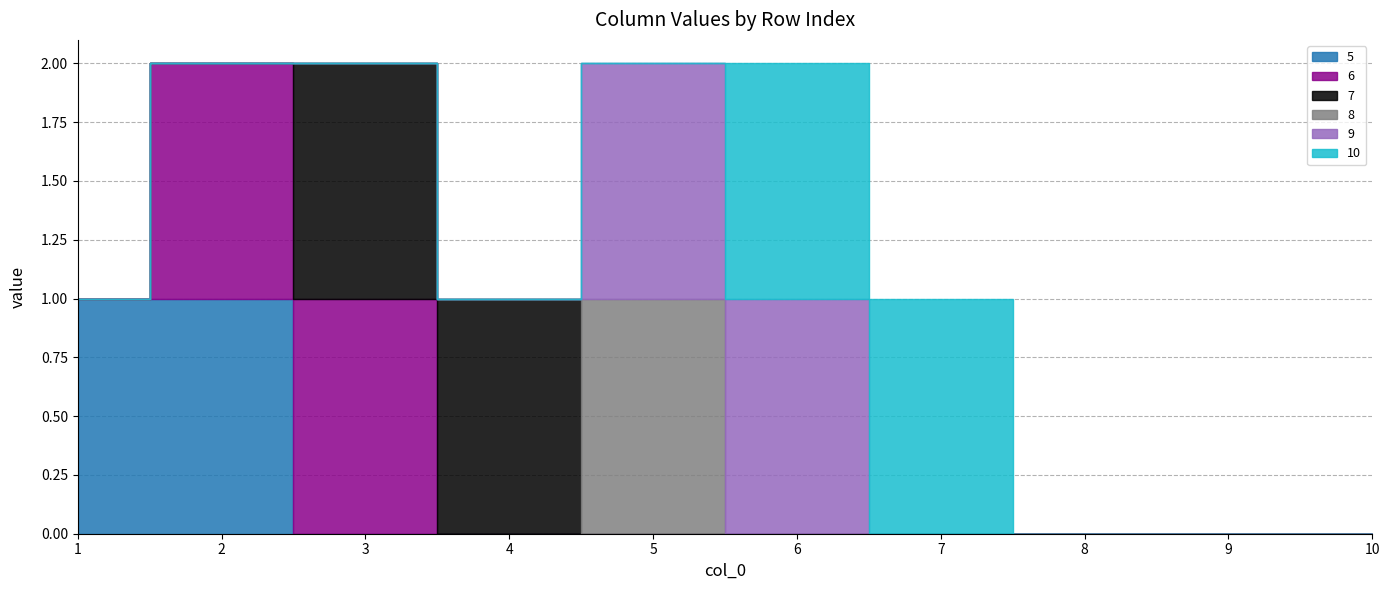

What are all the series names shown in the legend?

5, 6, 7, 8, 9, 10